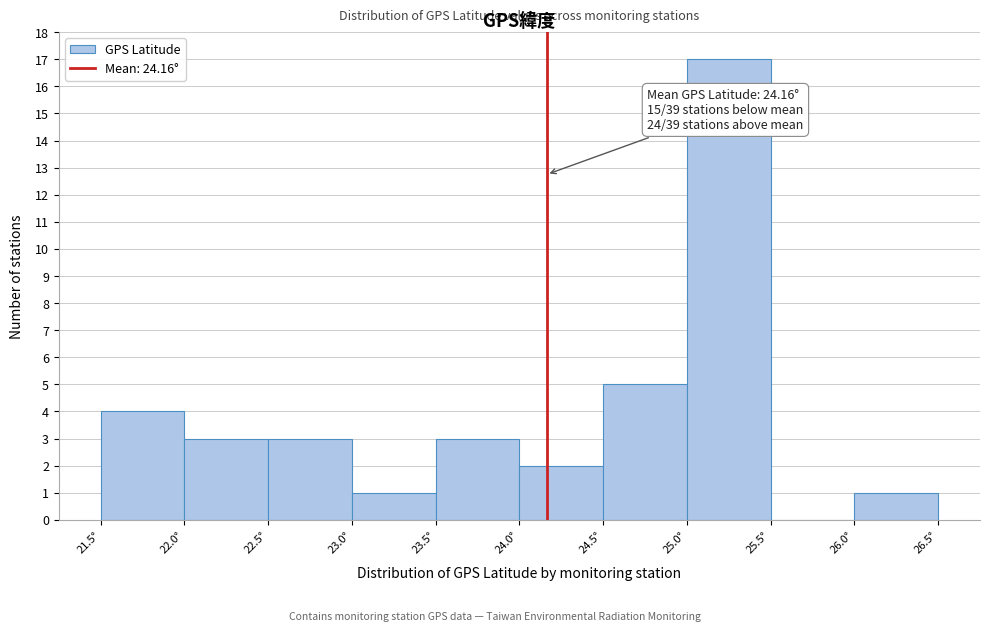

Over which range of the x-axis is the bar tallest?

25.0 to 25.5